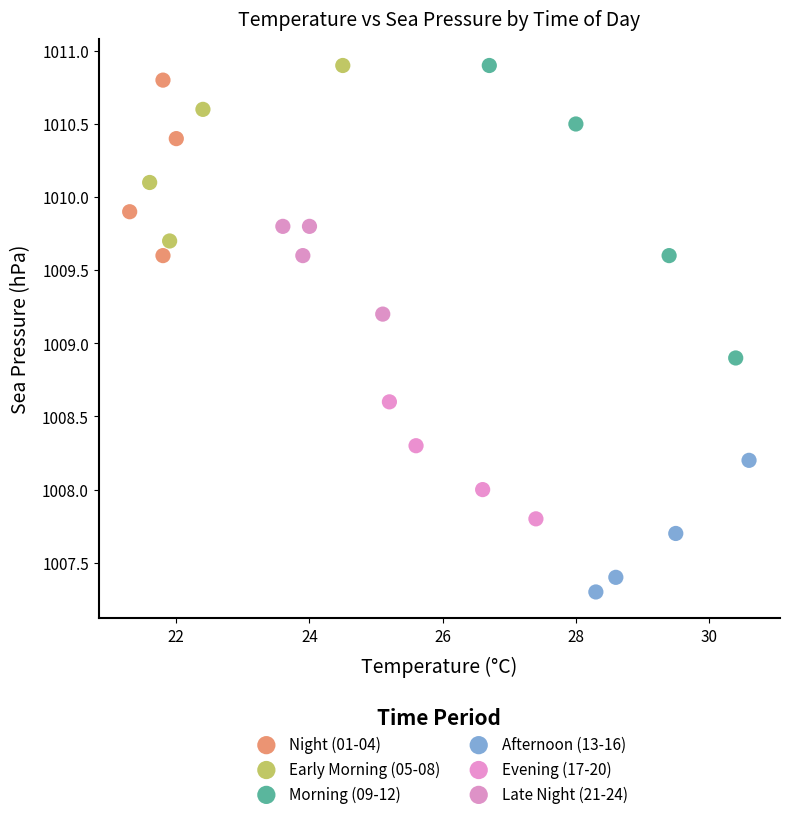

Which series has the widest spread of Y values?

Morning (09-12)